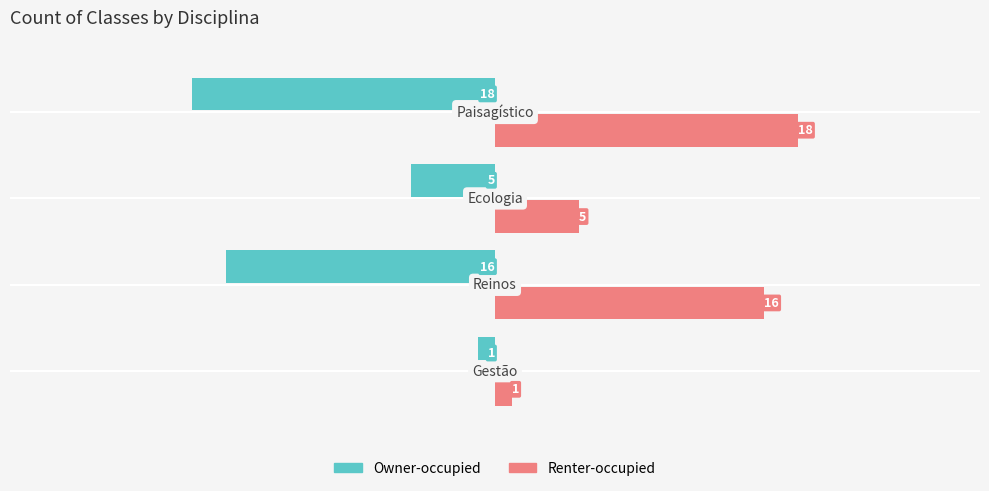

What is the sum of all Owner-occupied values?

-40